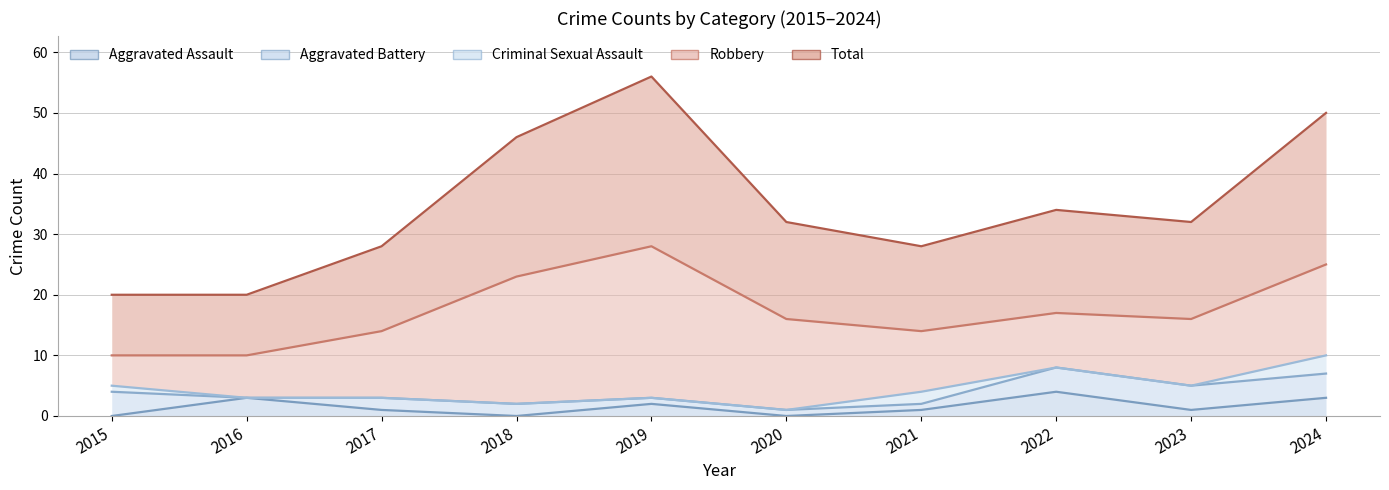

Reading right to left, list all the values displayed in this chart.

Aggravated Assault: 3	1	4	1	0	2	0	1	3	0
Aggravated Battery: 4	4	4	1	1	1	2	2	0	4
Criminal Sexual Assault: 3	0	0	2	0	0	0	0	0	1
Robbery: 15	11	9	10	15	25	21	11	7	5
Total: 25	16	17	14	16	28	23	14	10	10